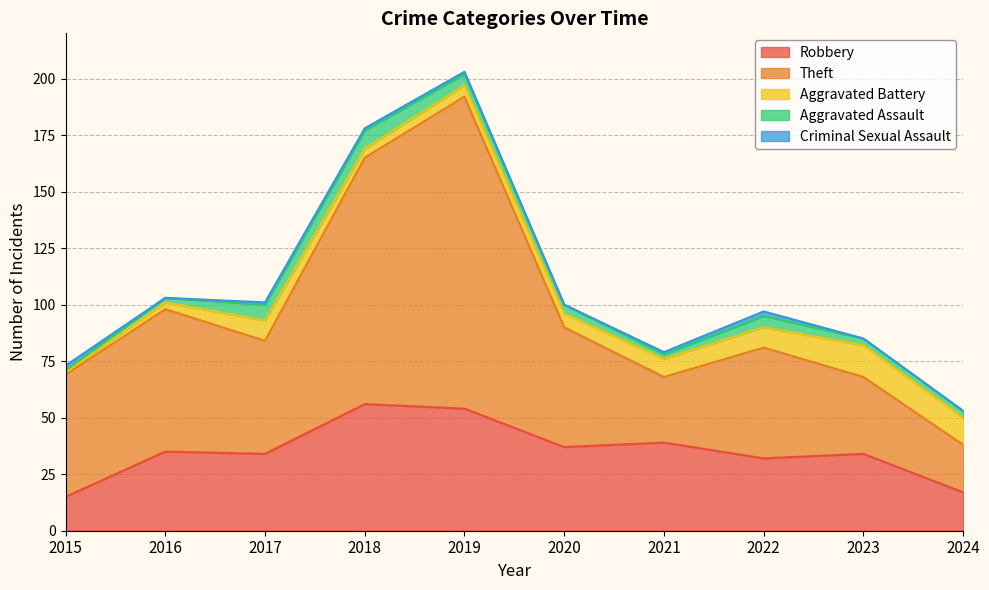

Reading right to left, extract all data points from this chart.

Robbery: 2024=17	2023=34	2022=32	2021=39	2020=37	2019=54	2018=56	2017=34	2016=35	2015=15
Theft: 2024=21	2023=34	2022=49	2021=29	2020=53	2019=138	2018=109	2017=50	2016=63	2015=54
Aggravated Battery: 2024=12	2023=14	2022=9	2021=8	2020=6	2019=5	2018=4	2017=9	2016=3	2015=1
Aggravated Assault: 2024=3	2023=3	2022=5	2021=2	2020=4	2019=5	2018=8	2017=7	2016=2	2015=1
Criminal Sexual Assault: 2024=0	2023=0	2022=2	2021=1	2020=0	2019=1	2018=1	2017=1	2016=0	2015=2